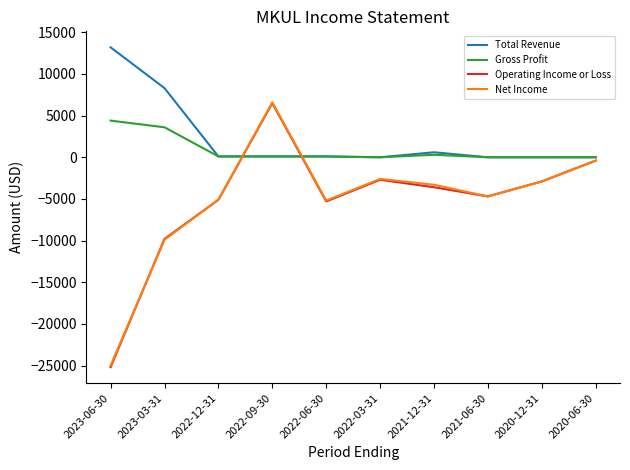

True or false: Total Revenue has a value of 8385 at 2020-06-30.

False